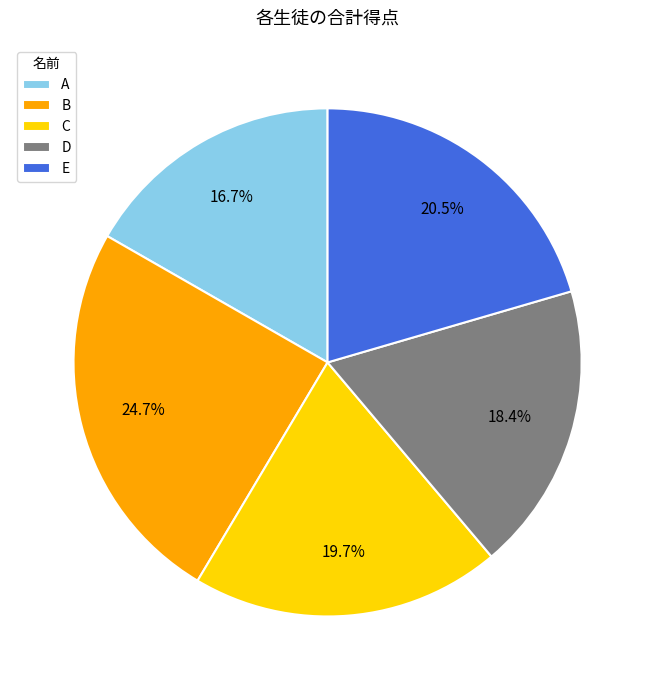

How much of the chart is everything except C?

80.3%